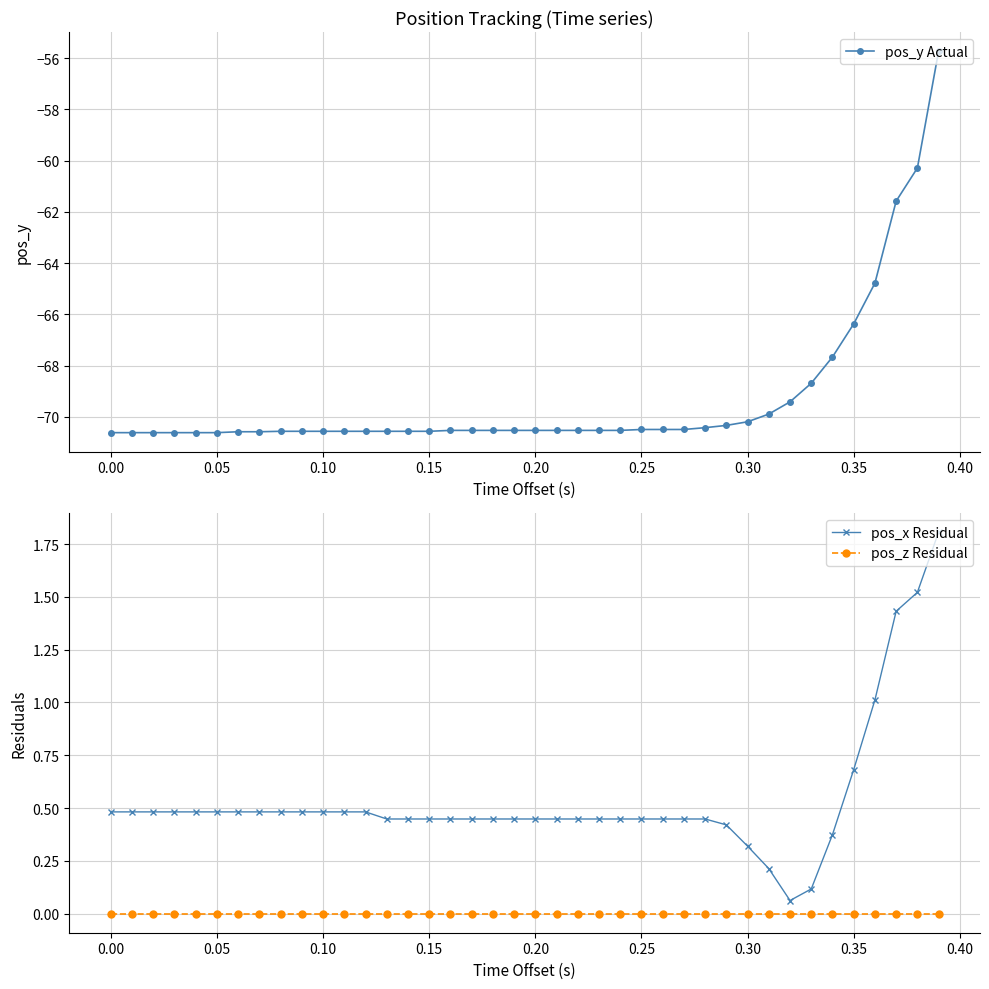

How many lines are shown in the chart?

3